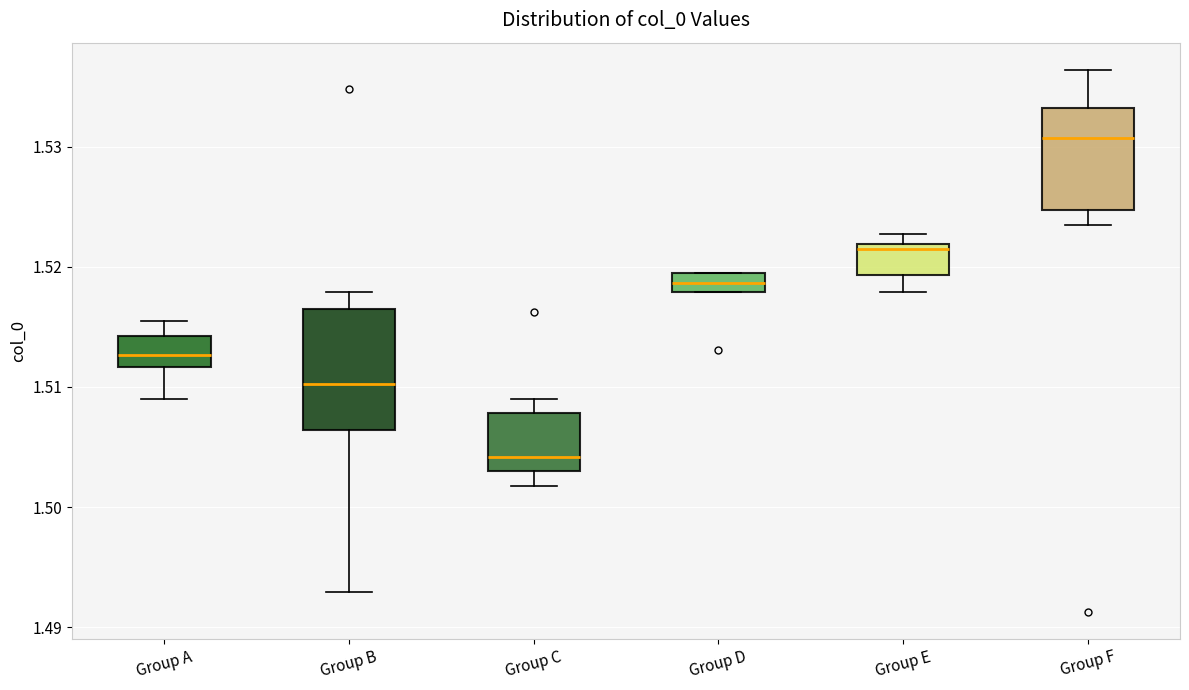

Reading left to right, read every box against the y-axis: the position of its median line, the range the box covers, and the ends of its whiskers. The values are not printed on the chart, so give them approximately, as read against the axis.

Group A: median 1.513, box 1.512 to 1.514, whiskers 1.509 to 1.515
Group B: median 1.510, box 1.506 to 1.516, whiskers 1.493 to 1.518
Group C: median 1.504, box 1.503 to 1.508, whiskers 1.502 to 1.509
Group D: median 1.519 (inside the box), box 1.518 to 1.519, whiskers 1.518 to 1.519
Group E: median 1.521, box 1.519 to 1.522, whiskers 1.518 to 1.523
Group F: median 1.531, box 1.525 to 1.533, whiskers 1.524 to 1.536